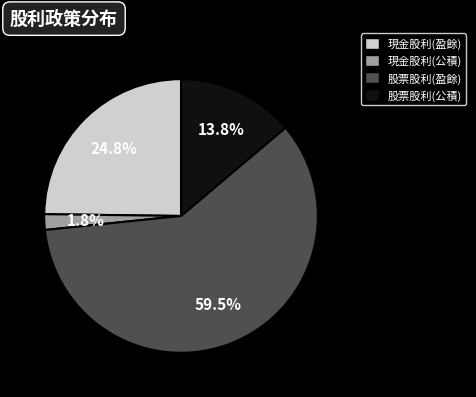

Is there a majority slice in this chart?

Yes